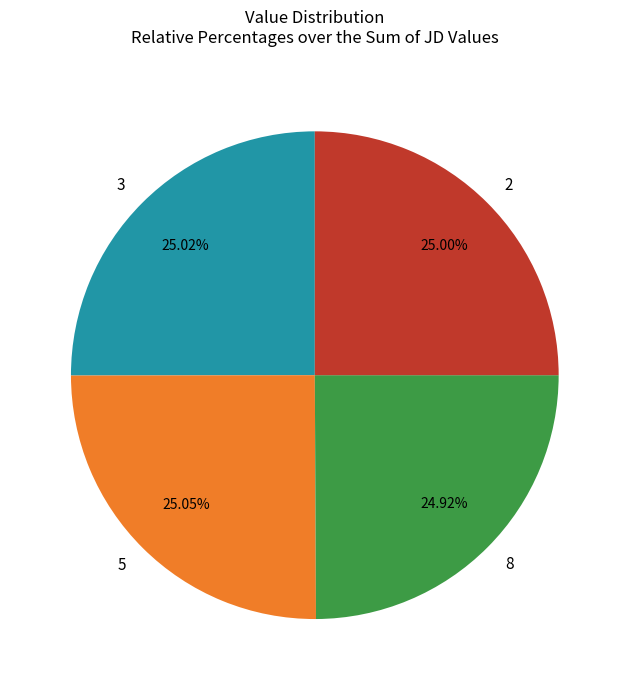

What is the ratio of the value at 3 to the value at 8?

1.0